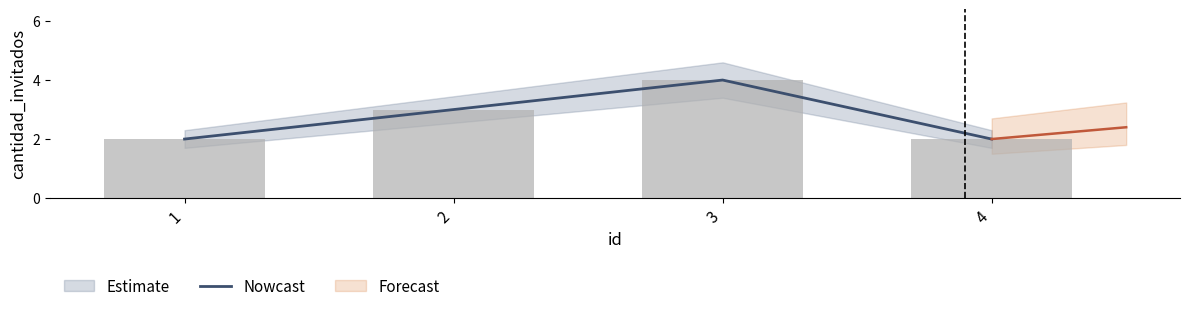

Which has a higher value, 3 or 2?

3